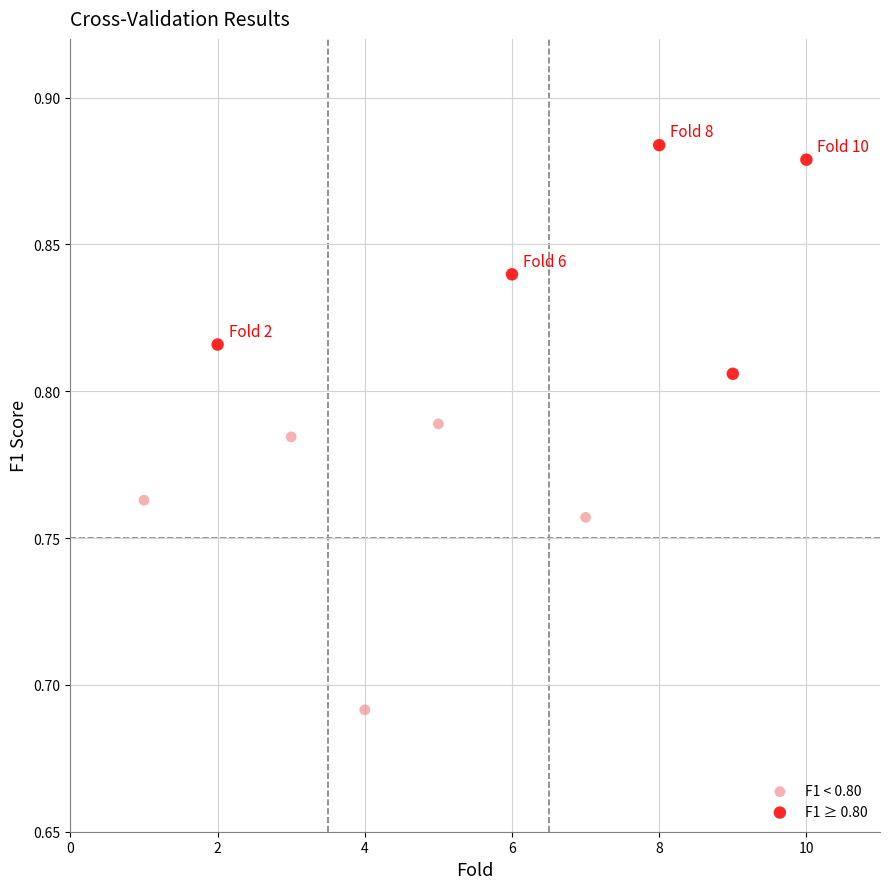

Which series reaches the maximum Y coordinate?

F1 ≥ 0.80